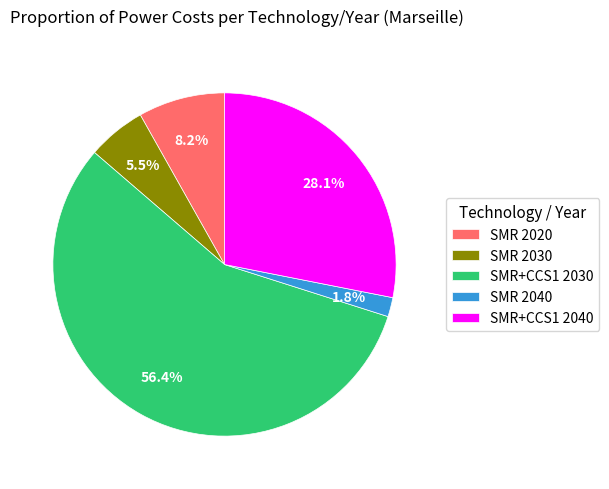

Is there a majority slice in this chart?

Yes